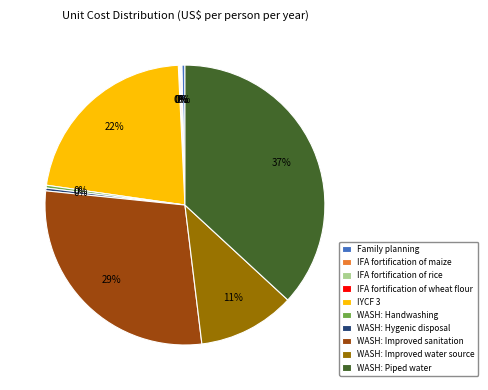

Is there a majority slice in this chart?

No